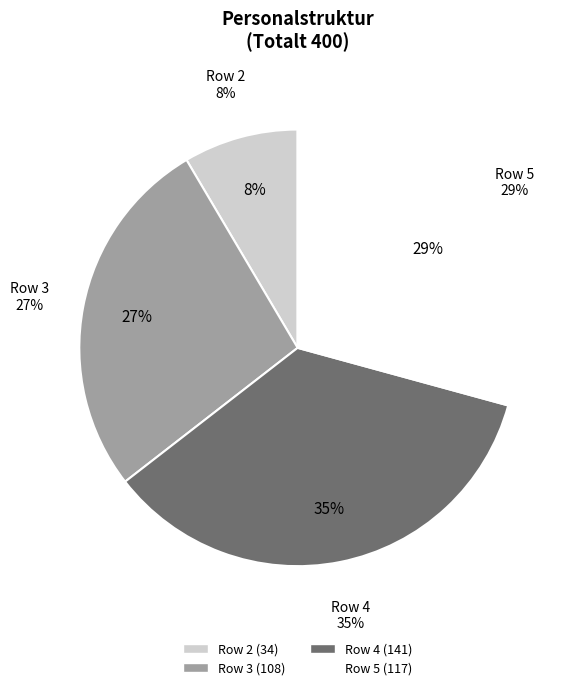

Is 4 the majority of the pie?

No